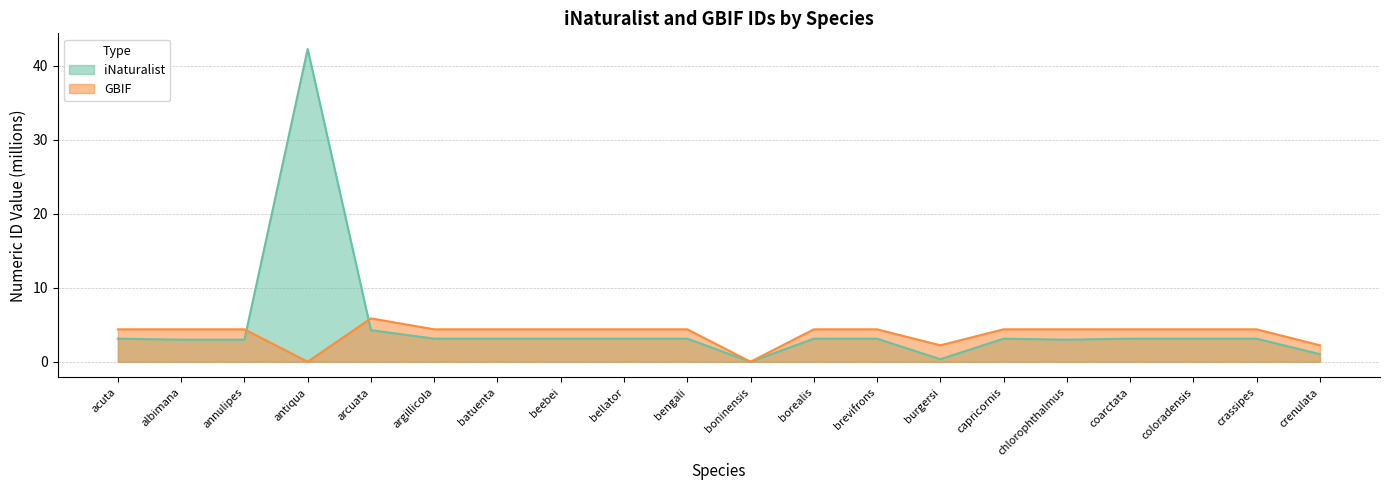

True or false: iNaturalist has a value of 3.0 at albimana.

True